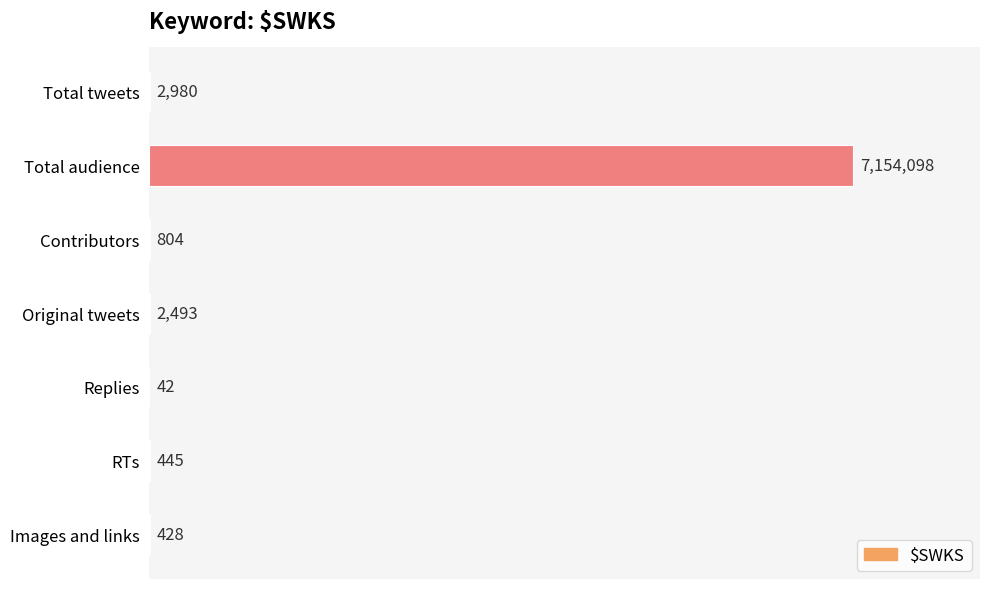

Is it true that the value at Images and links is 428?

True